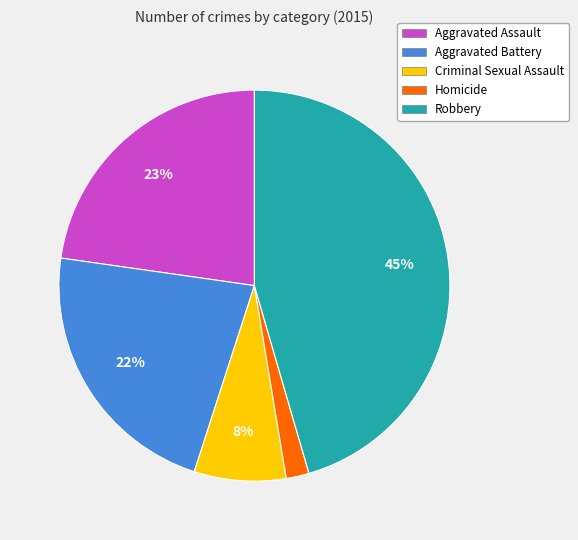

What percentage is the Aggravated Battery slice, to the nearest percent?

22%